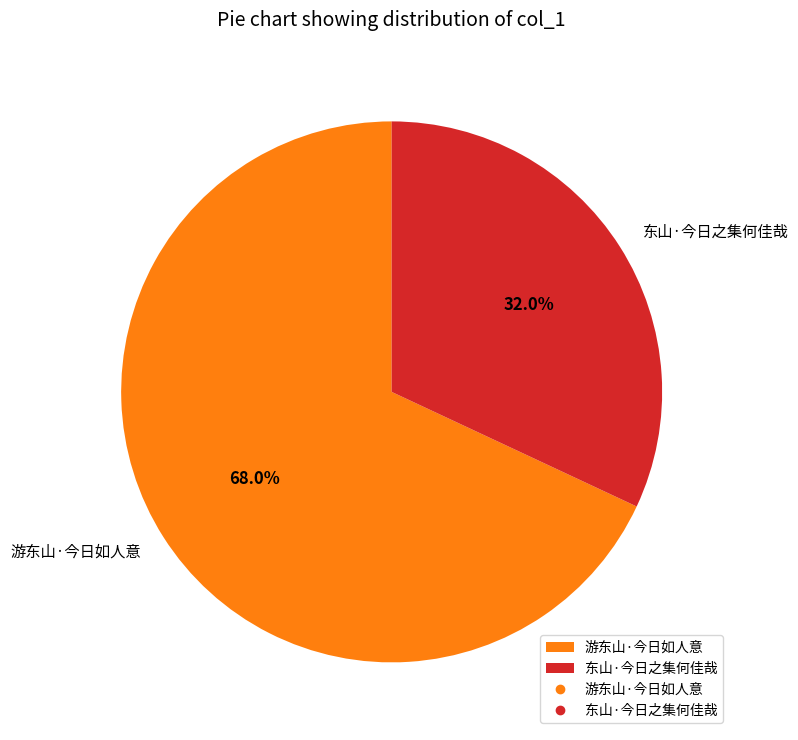

What is the smallest slice in the pie chart?

东山·今日之集何佳哉